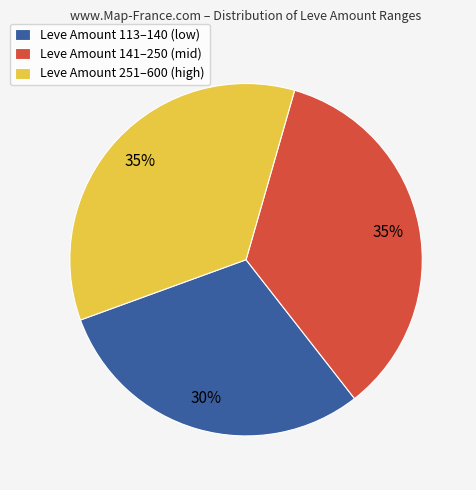

What percentage is the Leve Amount 141–250 (mid) slice, to the nearest percent?

35%